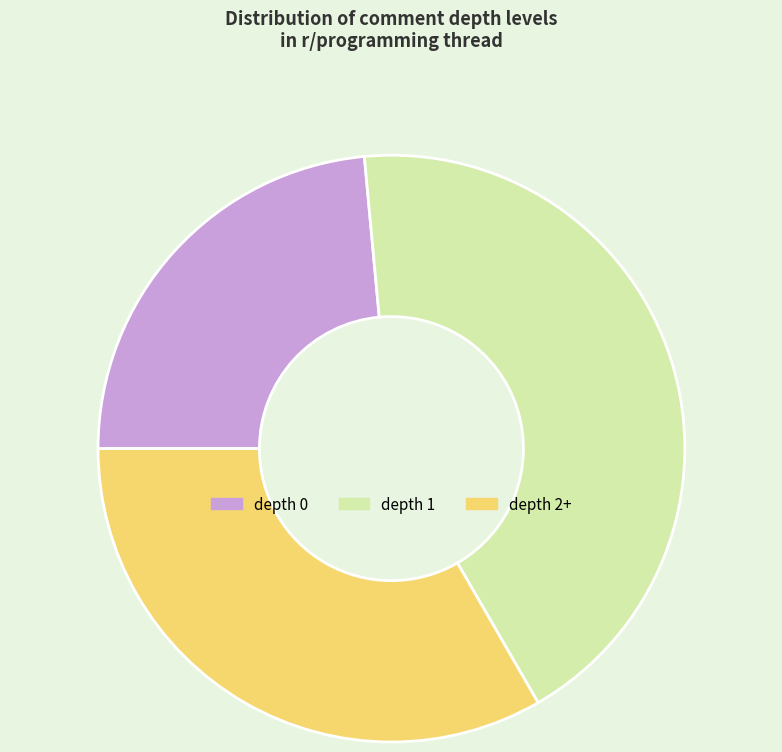

Approximately how many times larger is the value at depth 2+ compared to depth 1?

0.8